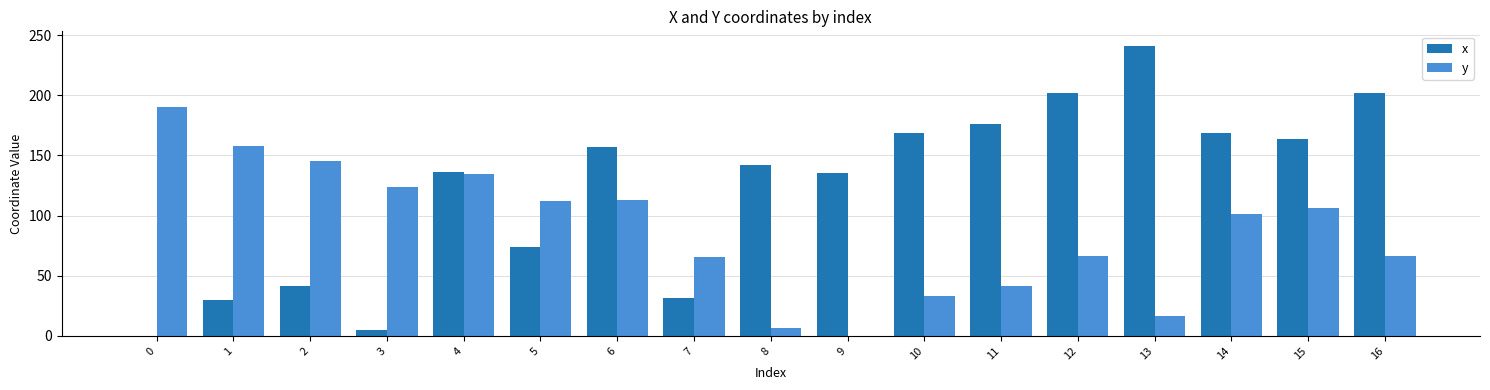

What is the total value across all series at 4?

271.1